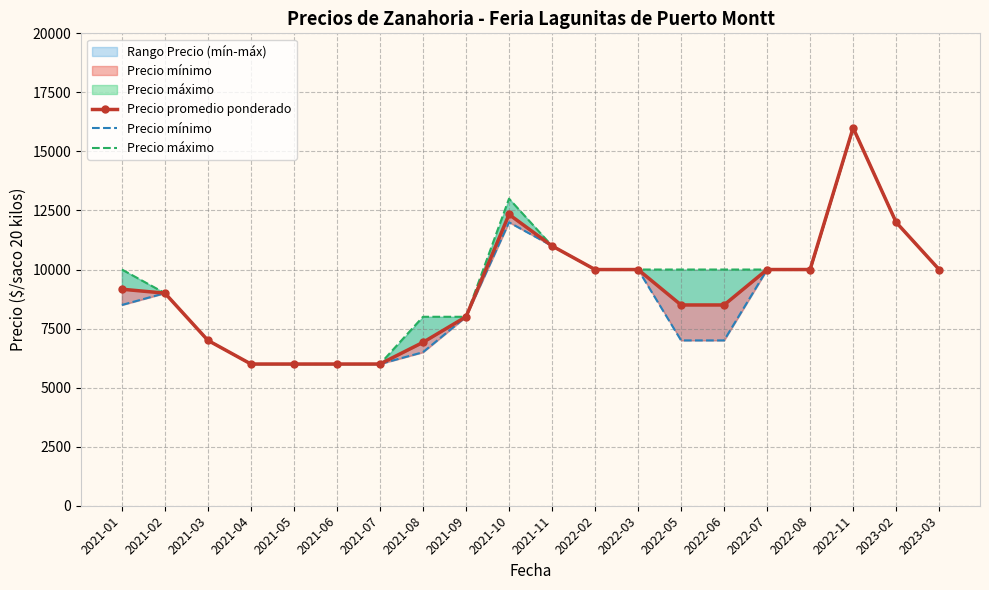

The value of Precio máximo at 2022-05 is 6697. True or false?

False